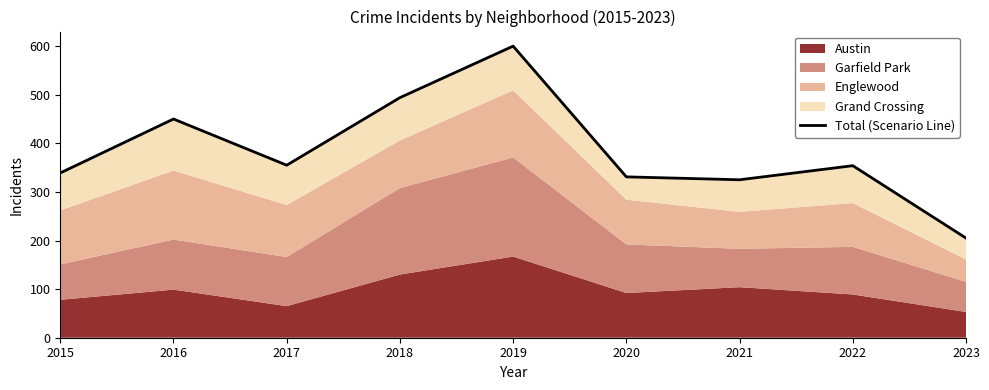

Which category has the highest value across all series?

2019